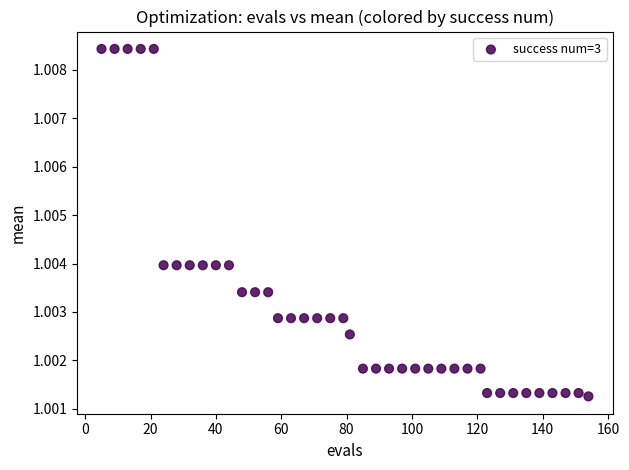

What is the range of X values (max minus min)?

149.0